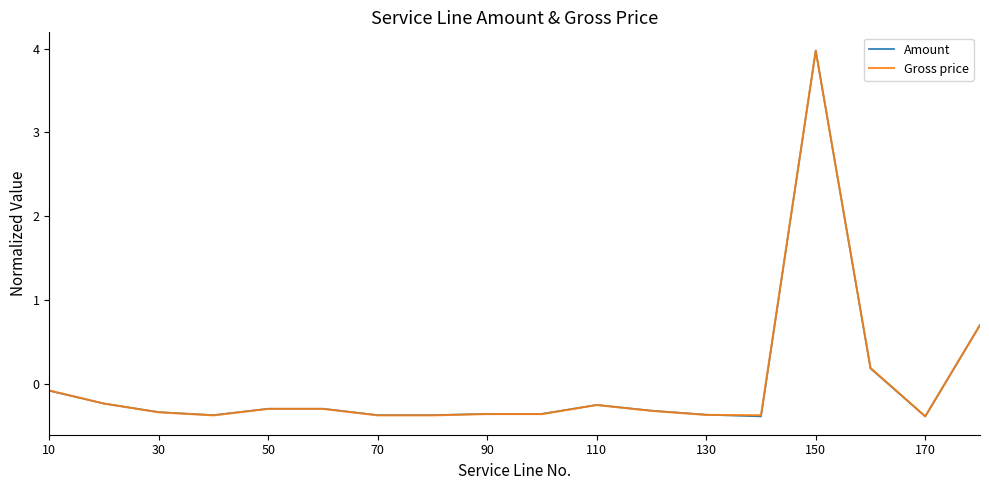

What is the minimum value for Amount?

-0.4